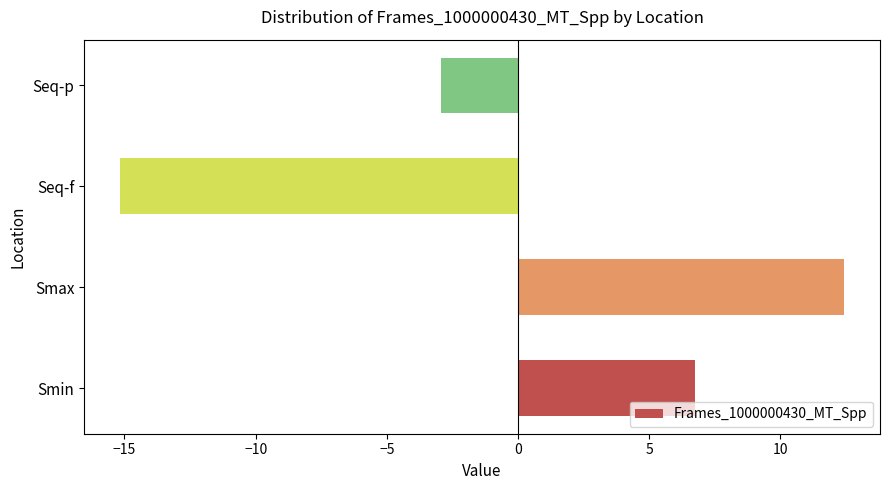

What is the minimum value shown in the chart?

-15.2